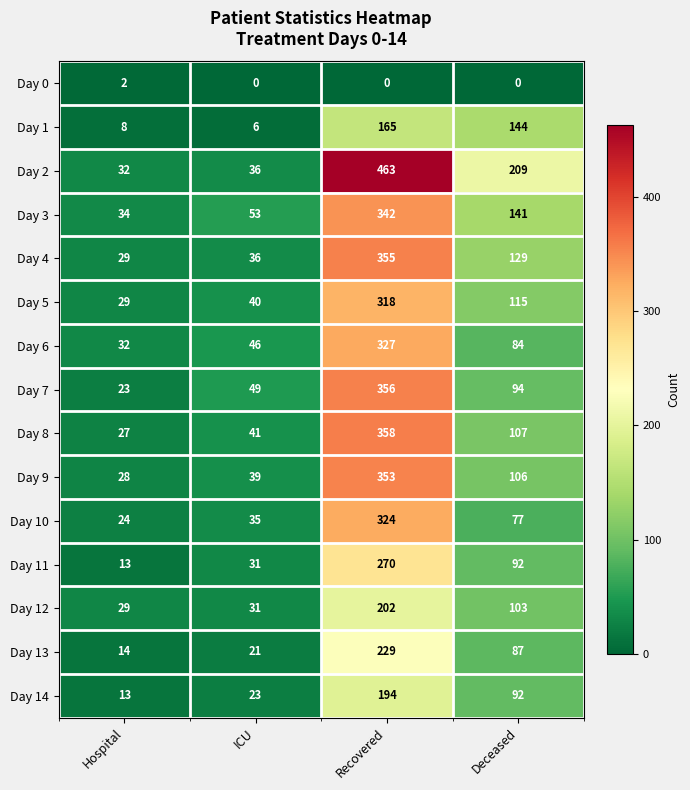

What is the maximum value shown in the chart?

463